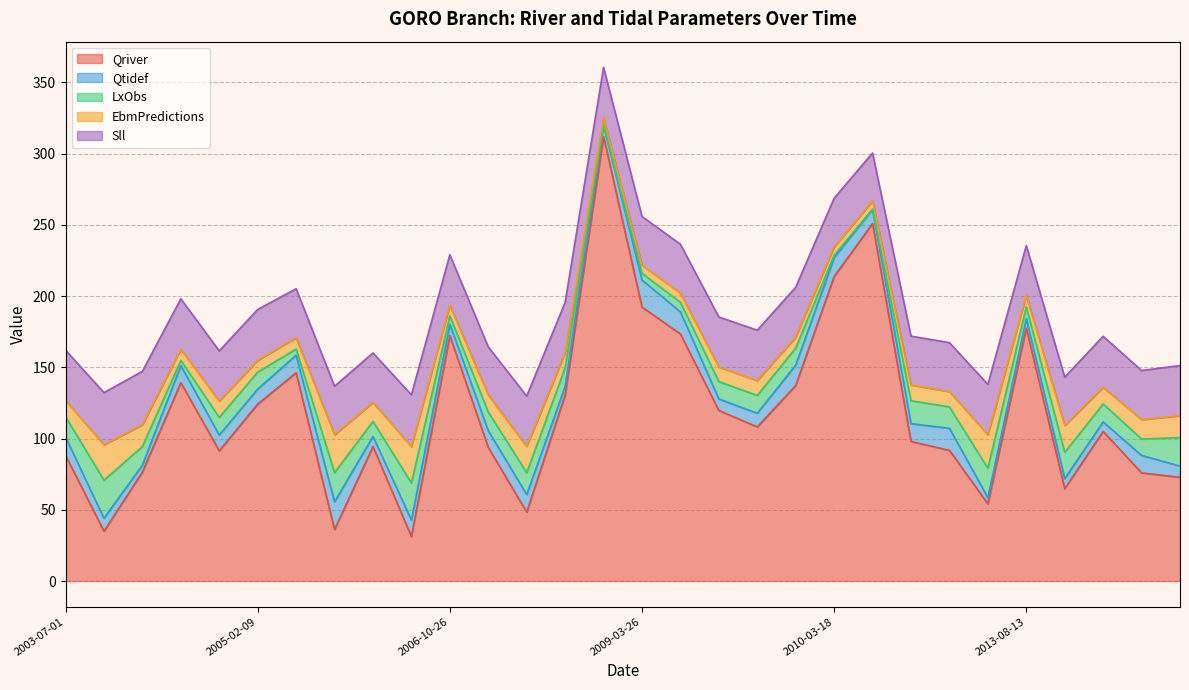

What is the minimum value shown in the chart?

0.3